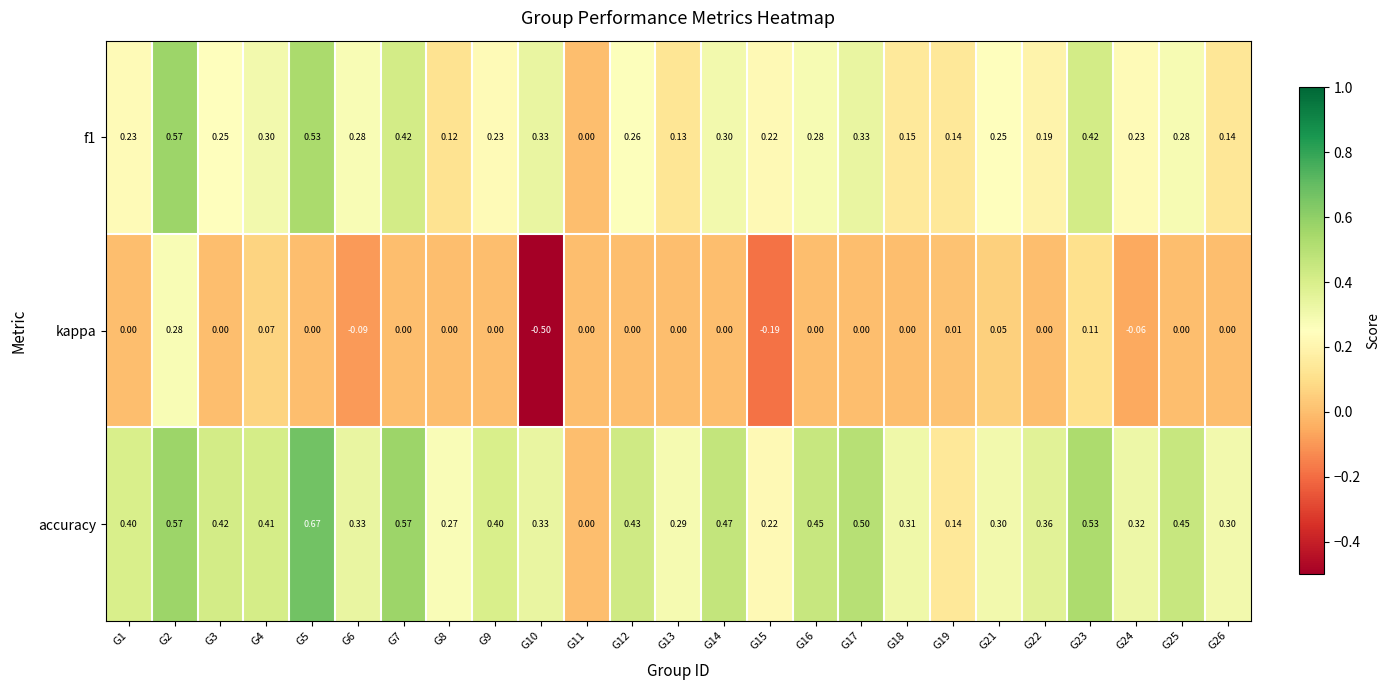

Which series has the widest spread of values?

kappa